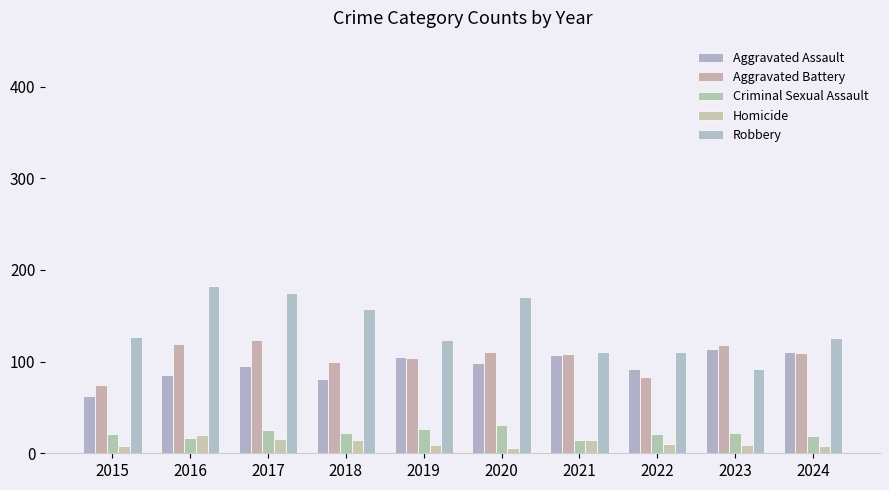

What value does the Aggravated Battery series have at 2024?

109